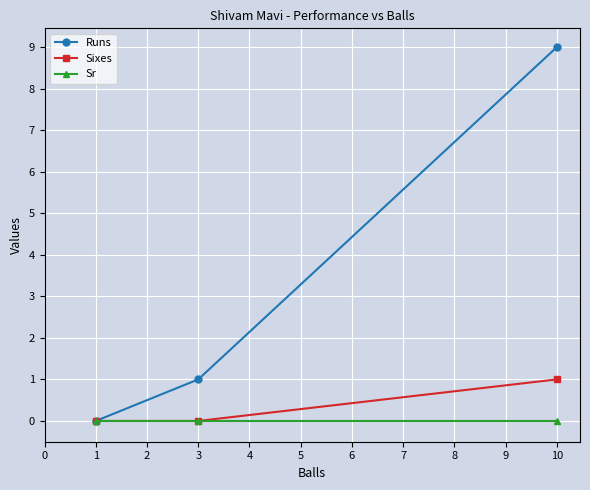

True or false: Sr has a value of 0 at 1.

True